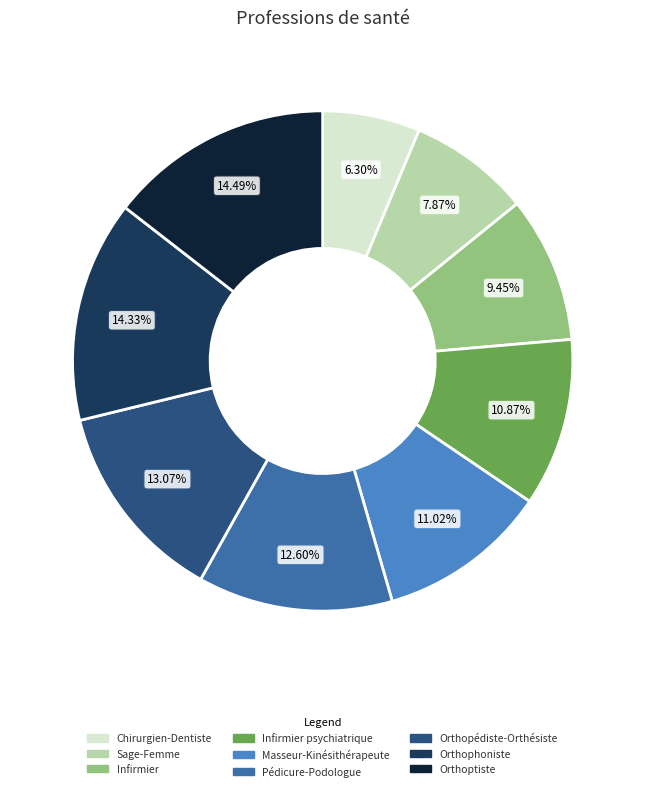

Count the number of slices in the pie.

9